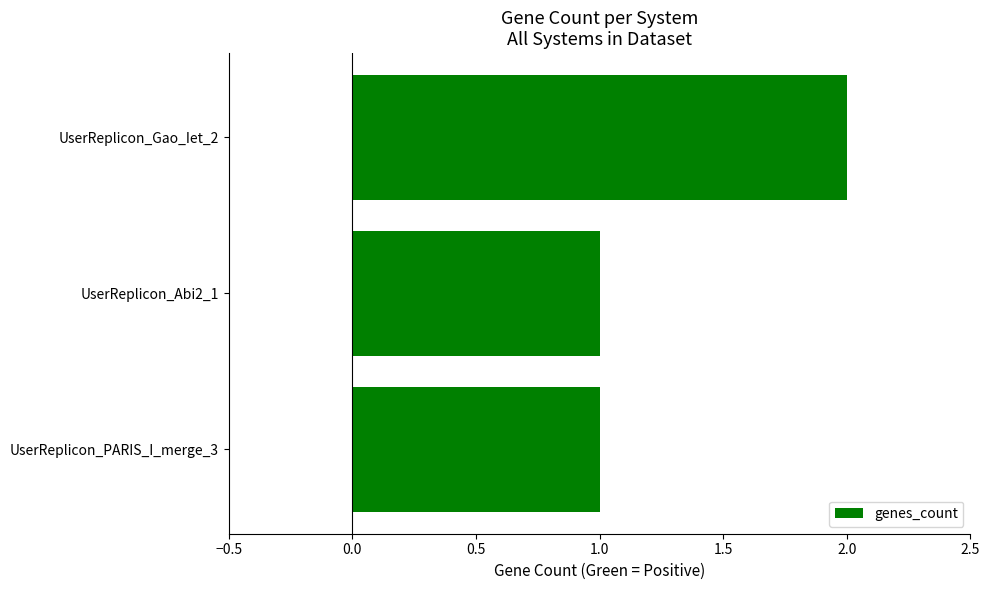

Which label corresponds to the largest value in the chart?

UserReplicon_Gao_Iet_2